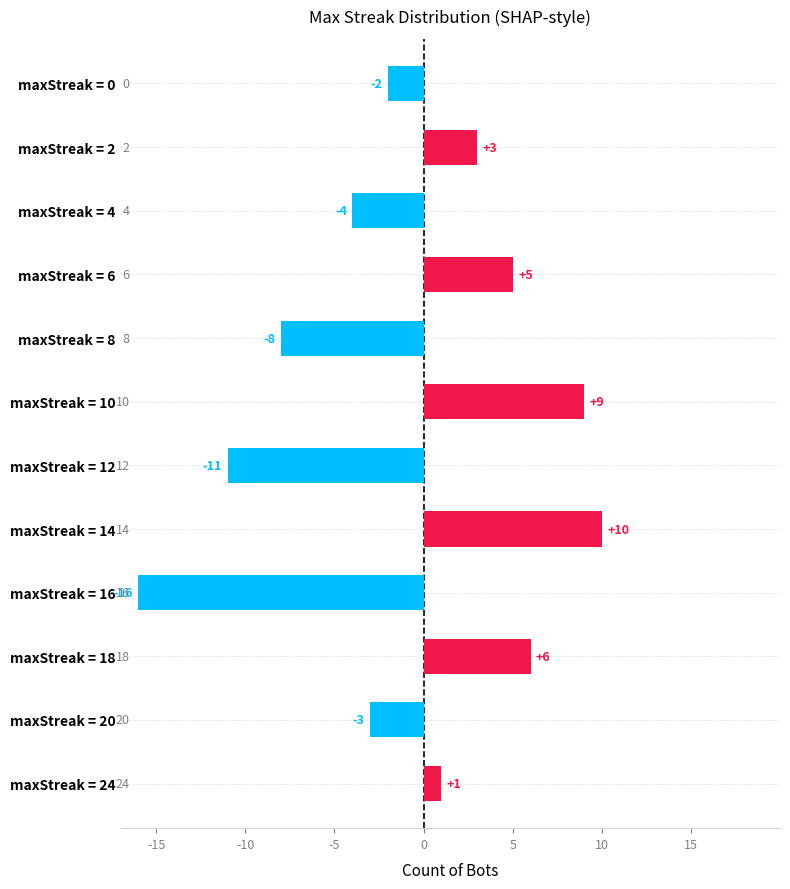

List the labels in order of value, smallest first.

maxStreak = 16, maxStreak = 12, maxStreak = 8, maxStreak = 4, maxStreak = 20, maxStreak = 0, maxStreak = 24, maxStreak = 2, maxStreak = 6, maxStreak = 18, maxStreak = 10, maxStreak = 14